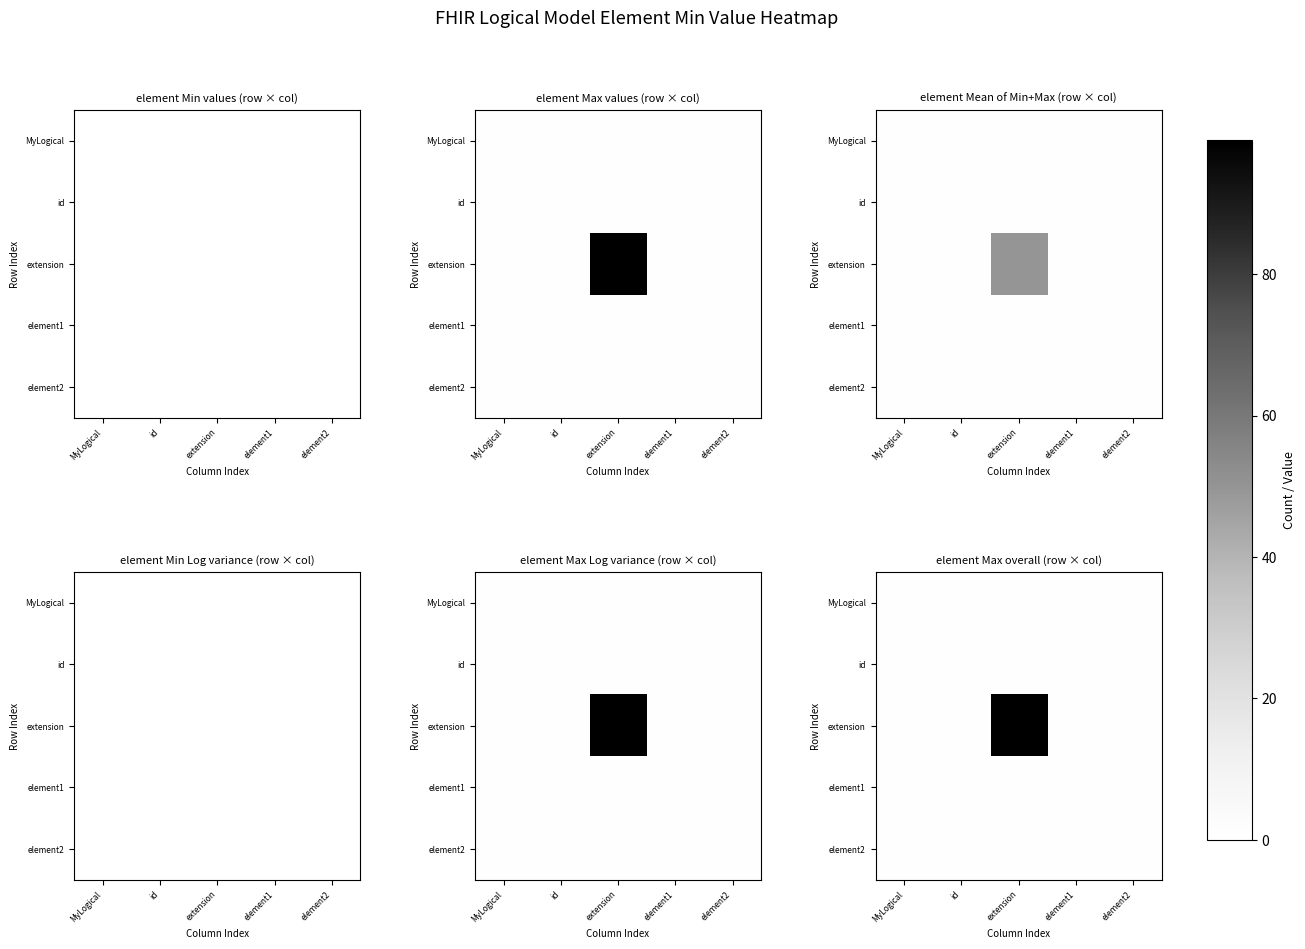

Is it true that extension equals 1 at MyLogical?

False